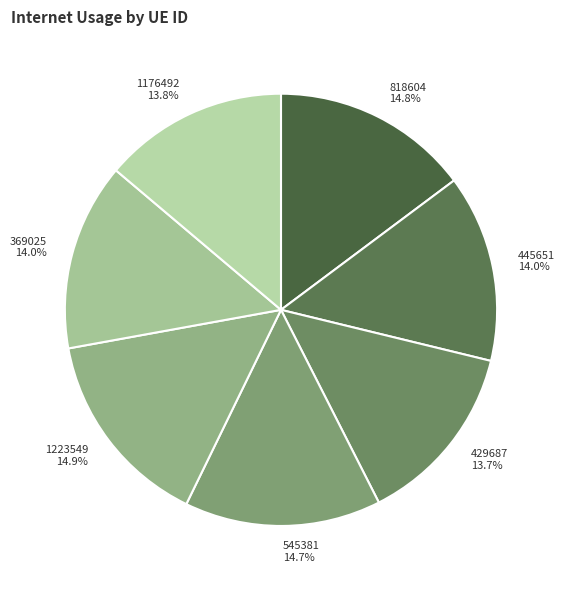

Does 1223549 represent more than half of the total?

No